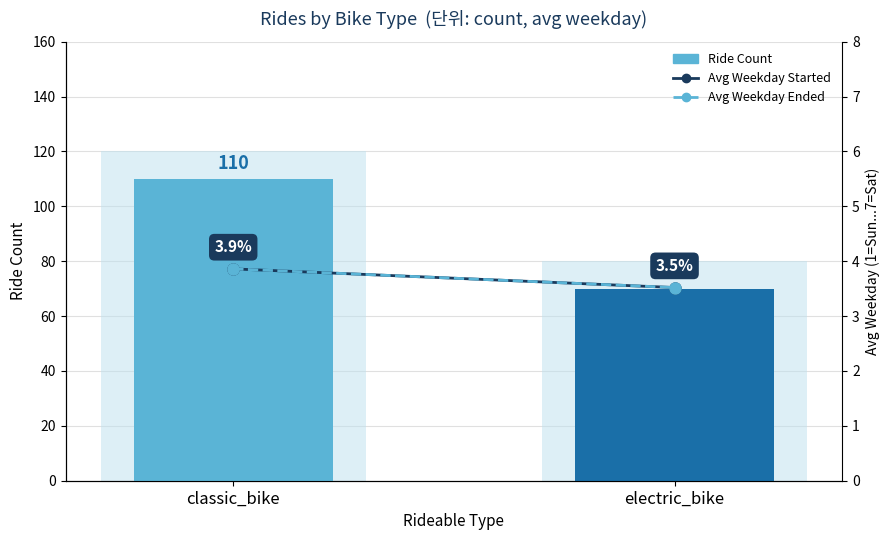

Which series has the largest range (max minus min)?

Ride Count